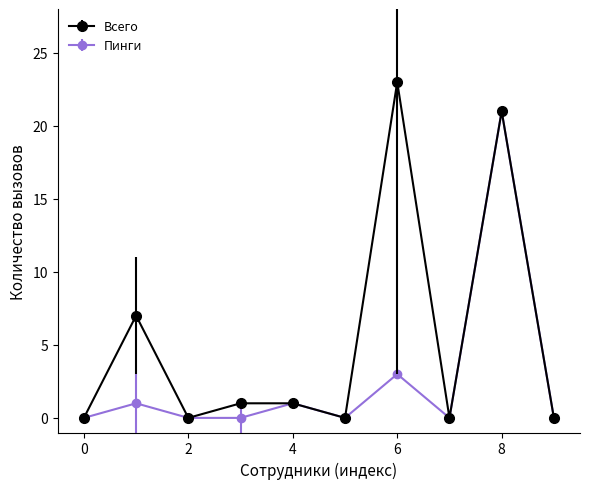

What is the difference between the maximum and minimum values in the Всего series?

23